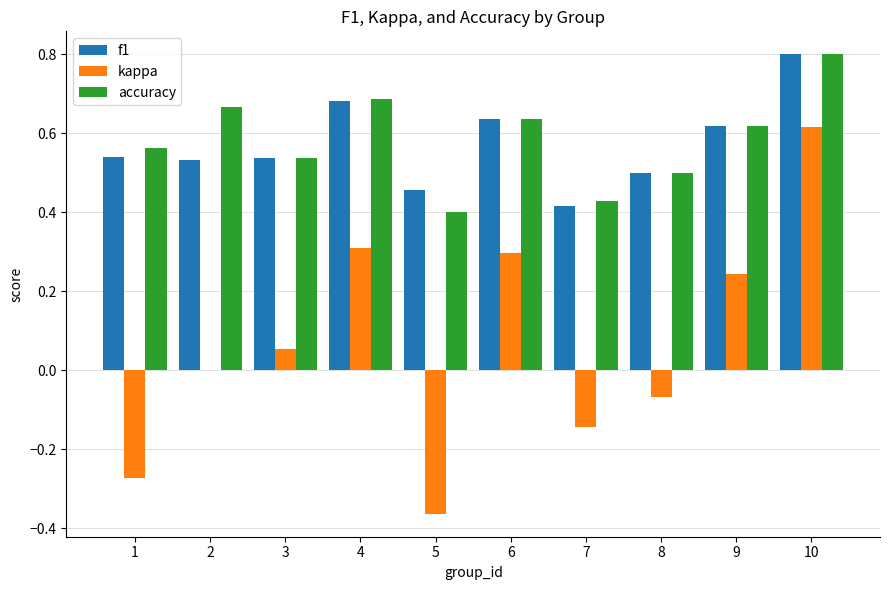

At which category is the sum across all series the highest?

10